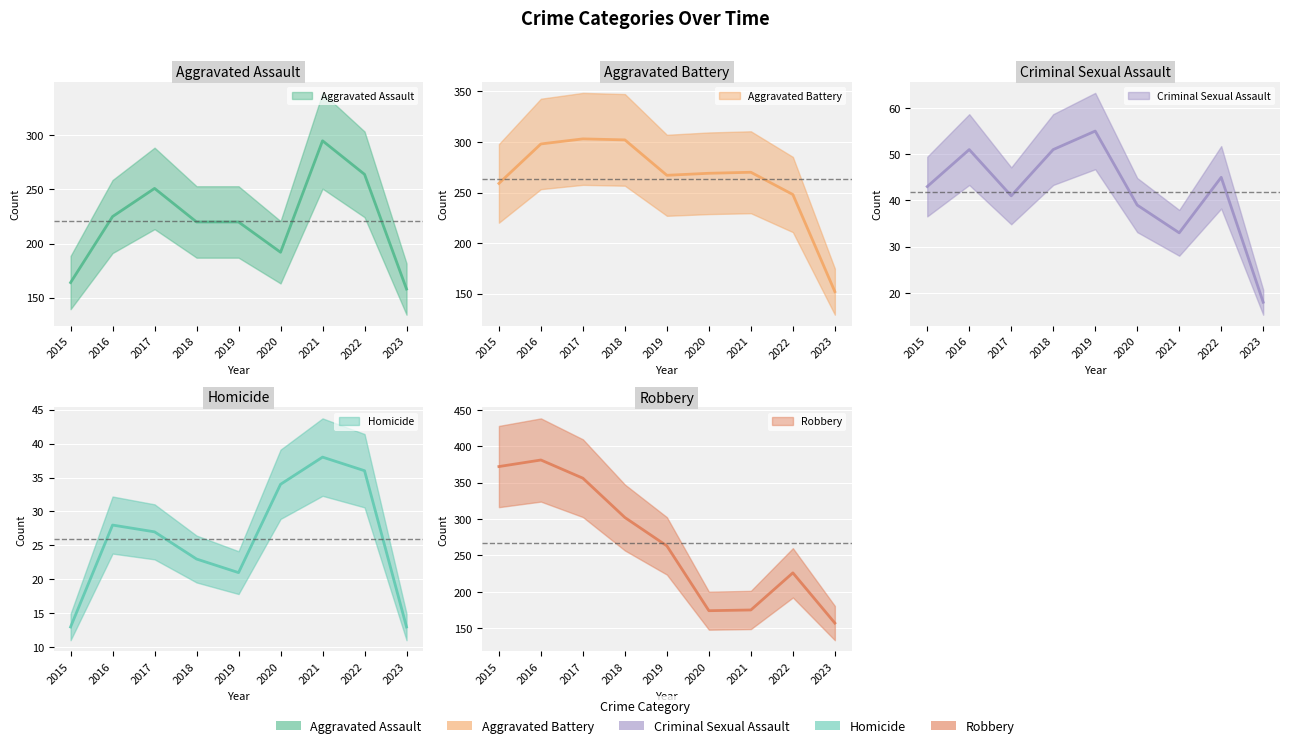

At how many categories does at least one series exceed 124?

9